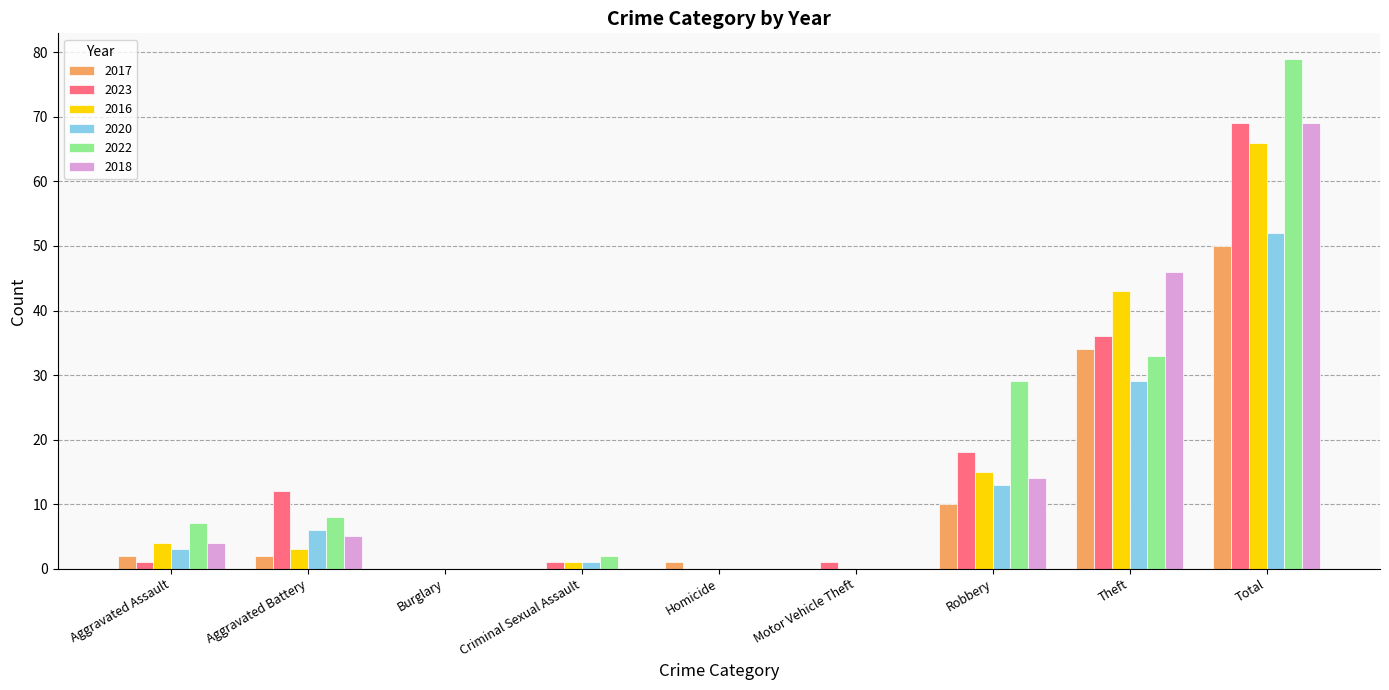

Reading left to right, transcribe all the data shown in this chart.

2017: 2	2	0	0	1	0	10	34	50
2023: 1	12	0	1	0	1	18	36	69
2016: 4	3	0	1	0	0	15	43	66
2020: 3	6	0	1	0	0	13	29	52
2022: 7	8	0	2	0	0	29	33	79
2018: 4	5	0	0	0	0	14	46	69